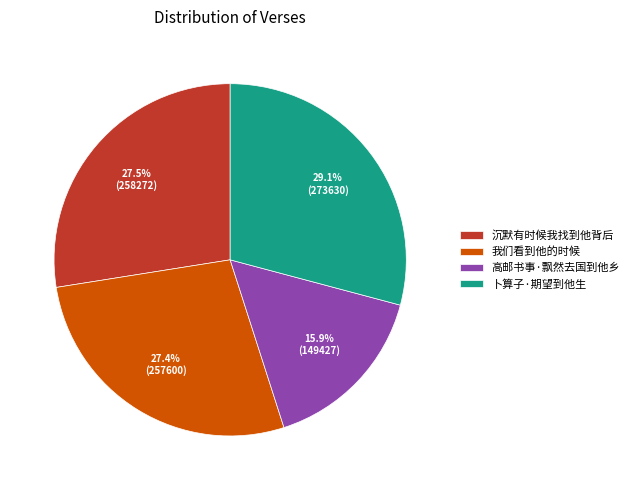

The 高邮书事·飘然去国到他乡 slice represents 29% of the pie. True or false?

False